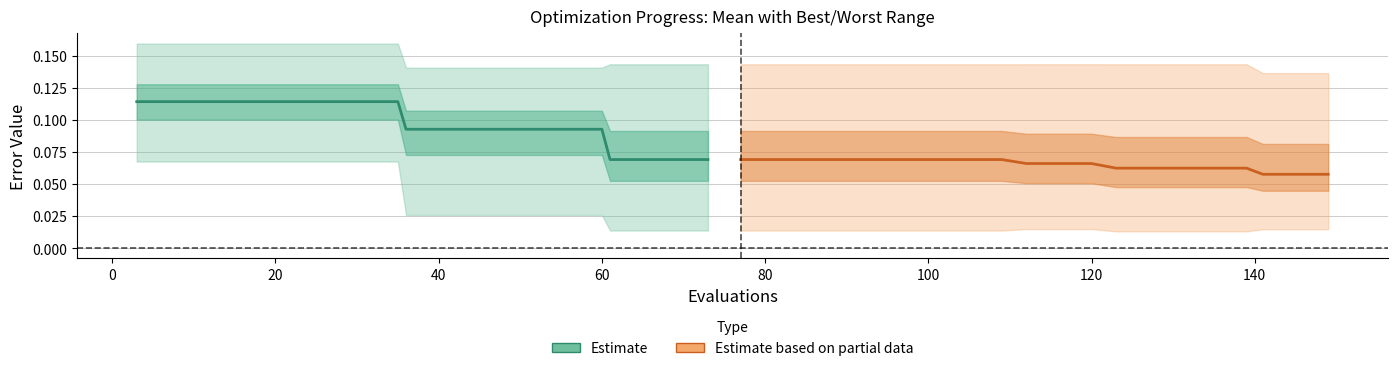

What is the sum of all mean (estimate) values?

2.0